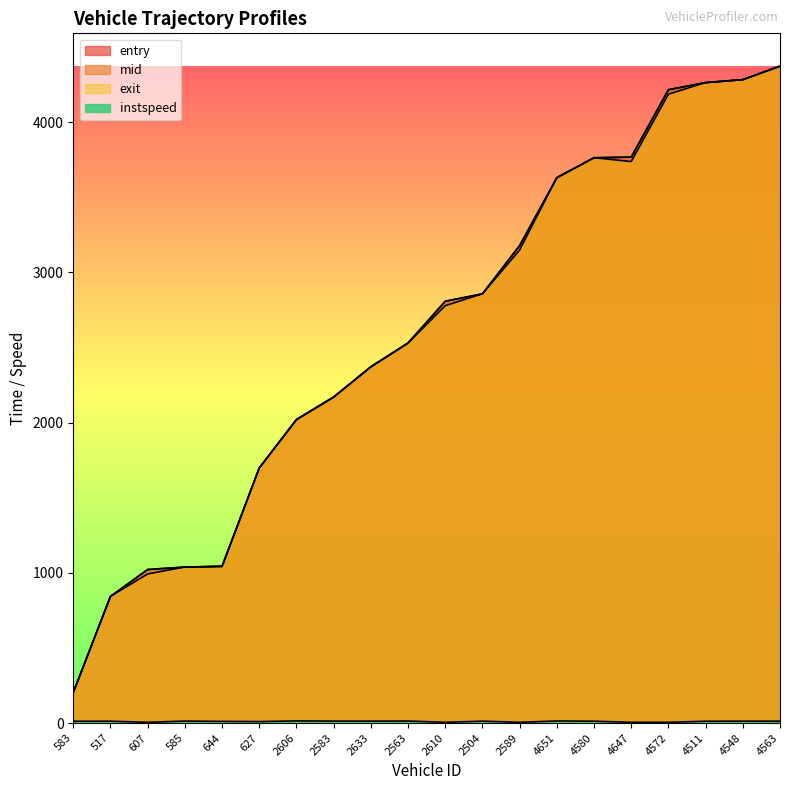

Rank the series by their maximum value, from highest to lowest.

exit, mid, entry, instspeed